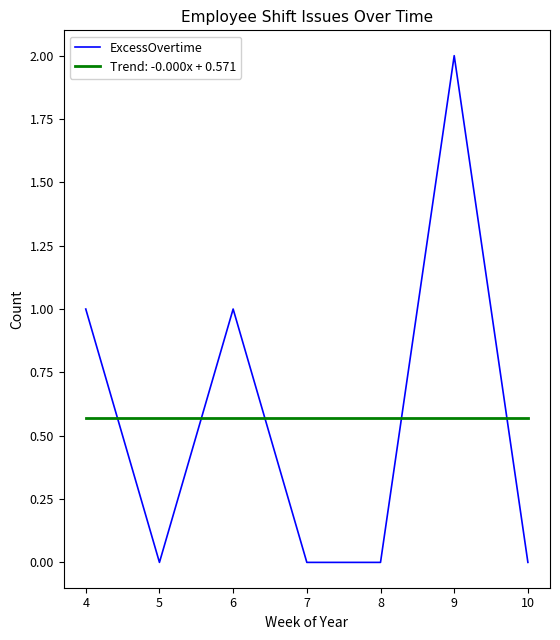

True or false: ExcessOvertime has a value of 1 at 7.

False